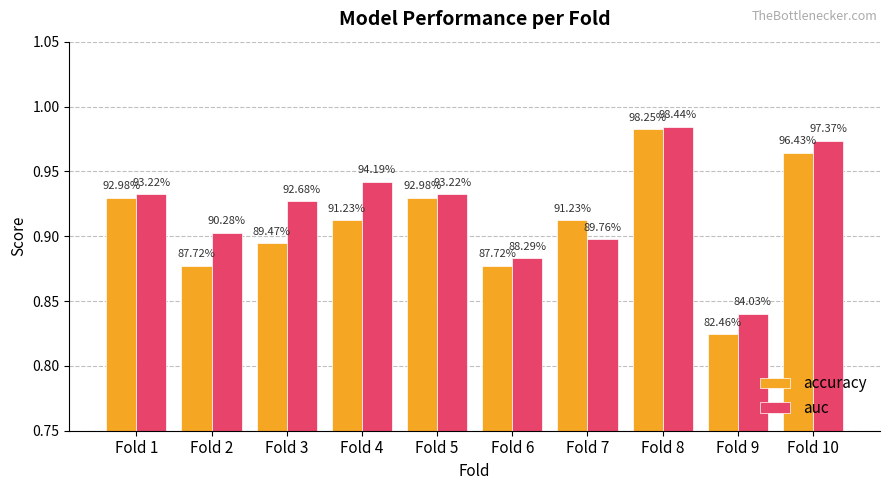

Does the chart contain any negative values?

No